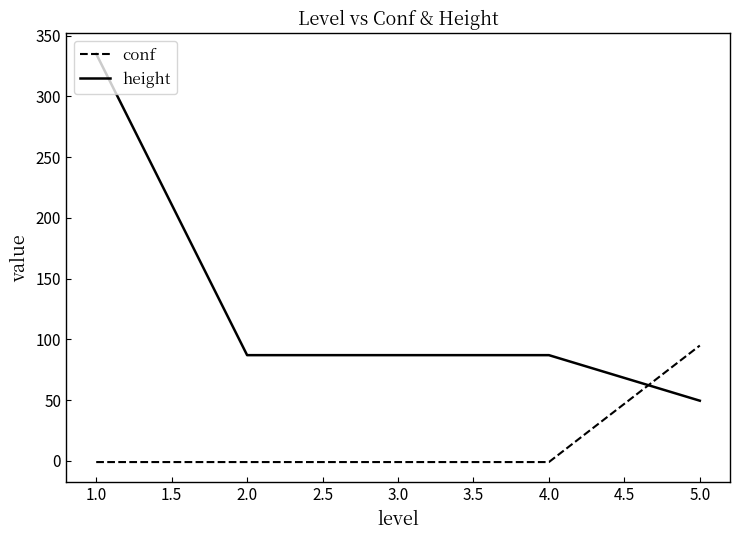

What is the sum of all conf values?

90.9